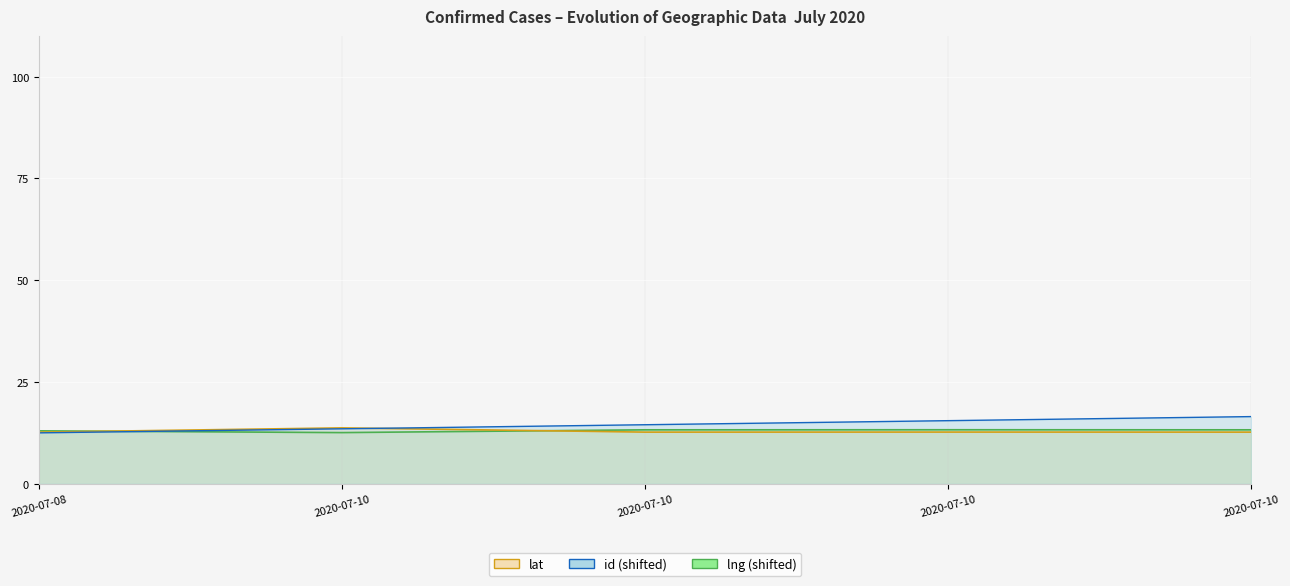

What is the spread (max minus min) of values at 2020-07-10?

1.2